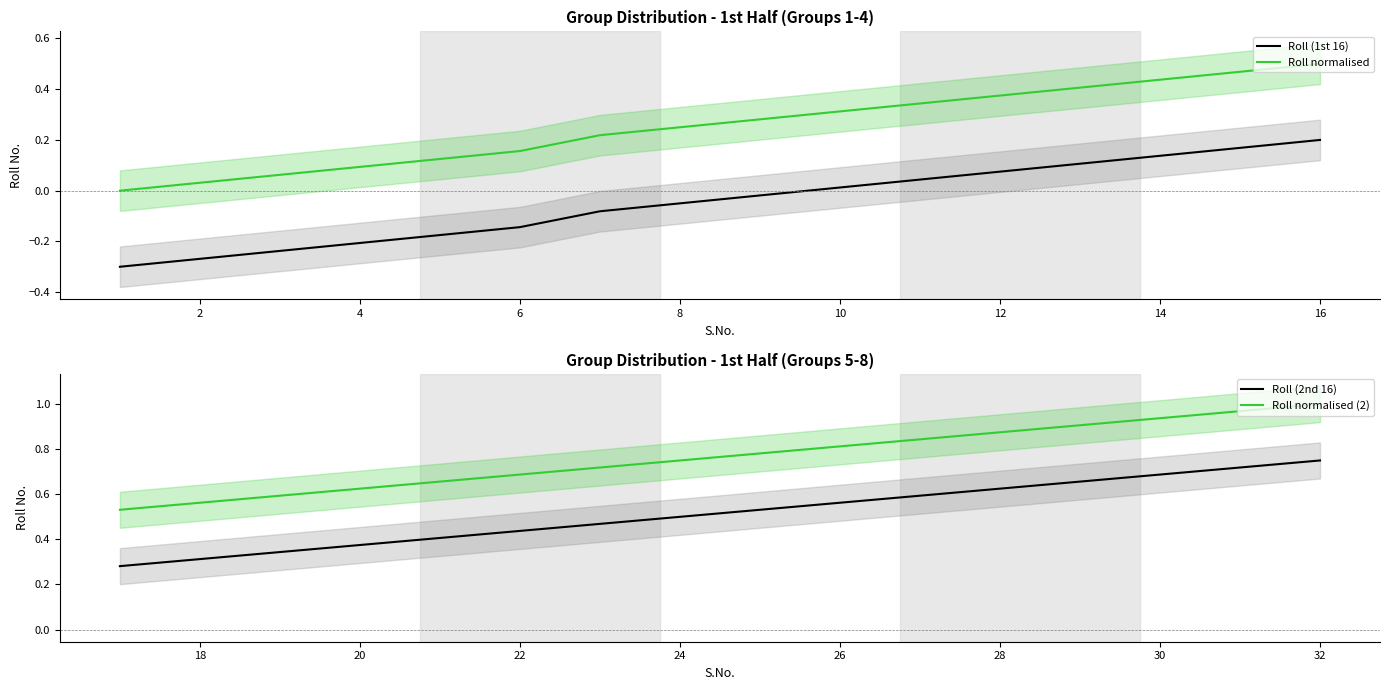

What is the difference between the maximum and minimum values in the Roll normalised series?

0.5